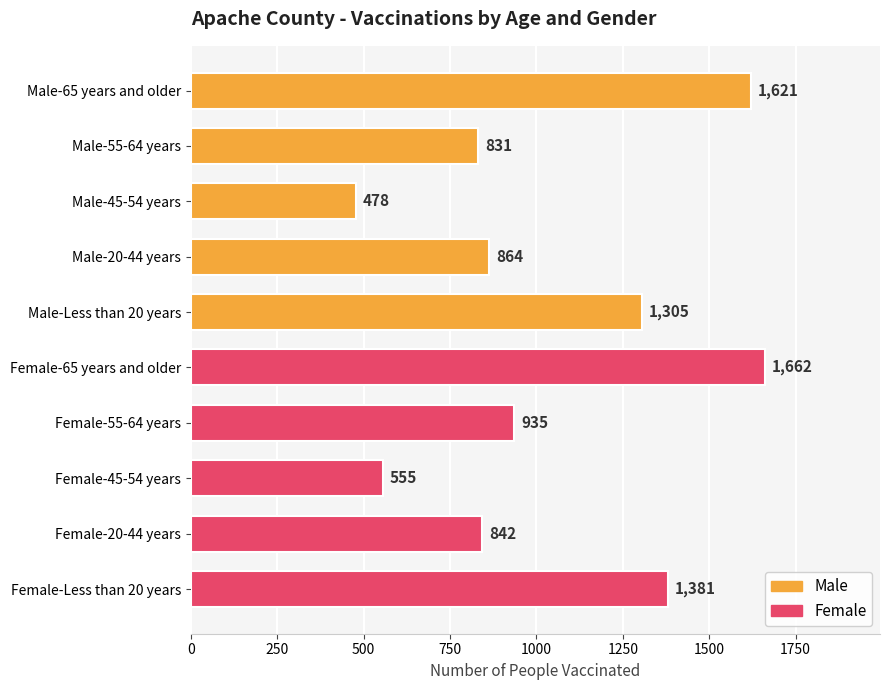

How many data points are less than 935?

5